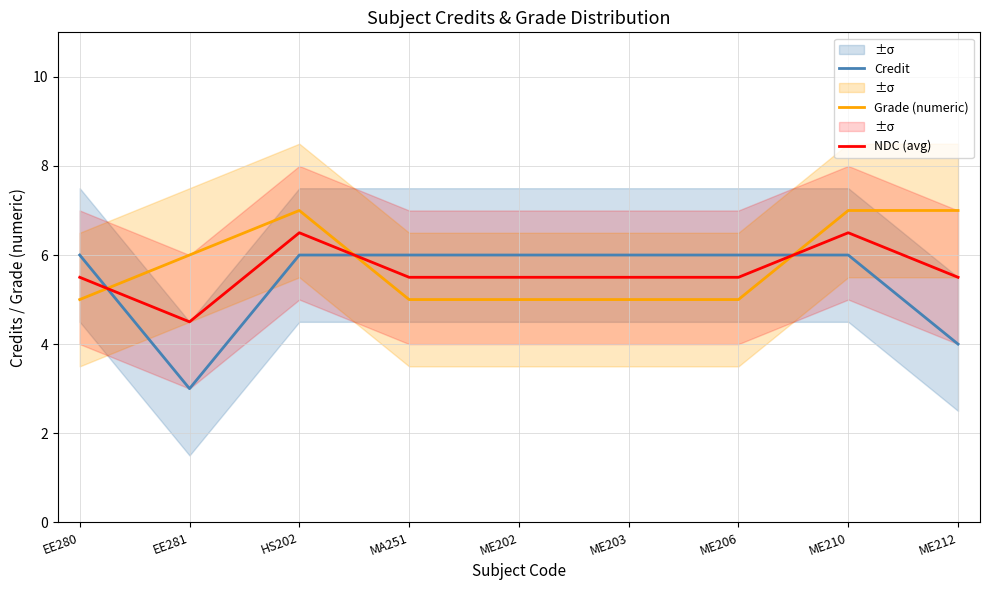

At which category does the chart reach its minimum across all series?

EE281